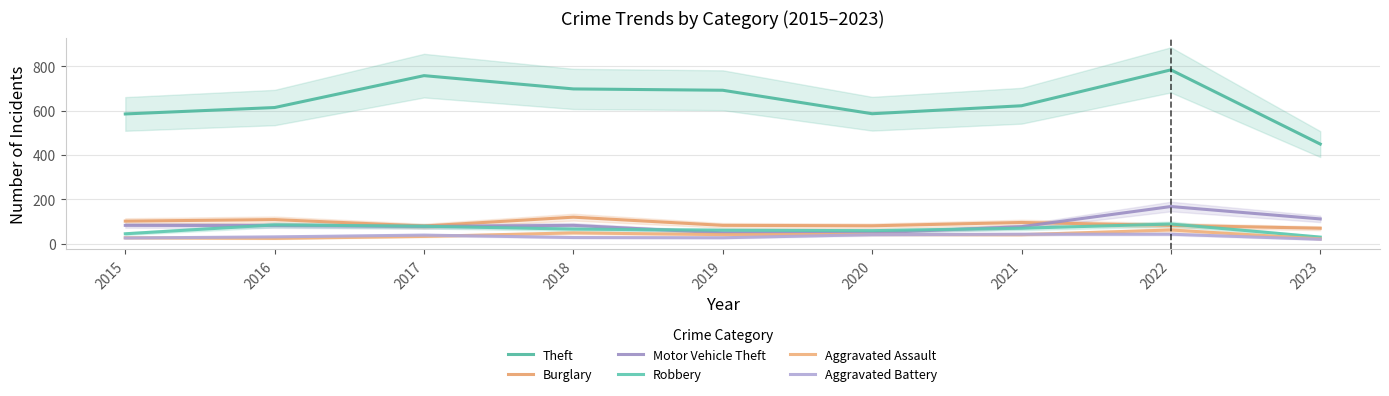

Between 2022 and 2016, which is larger?

2022